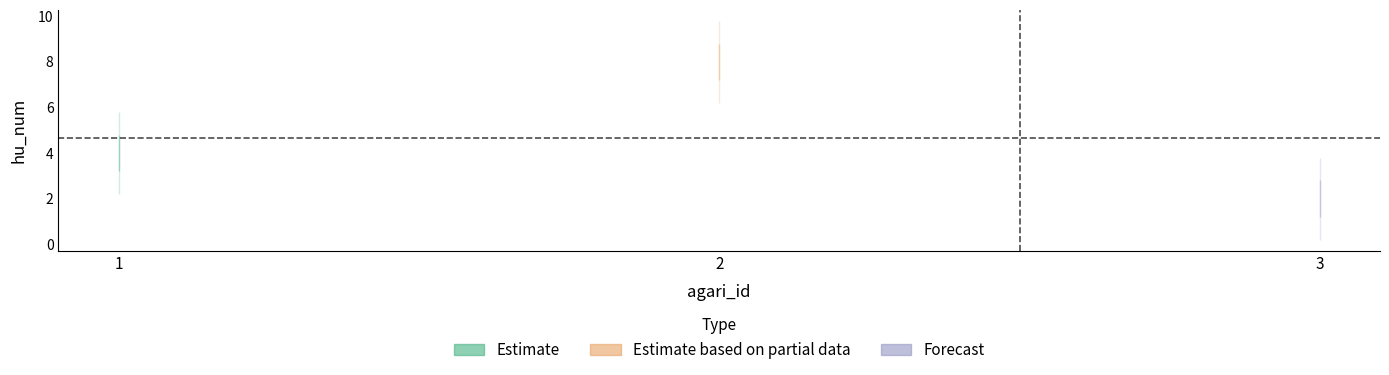

At which category does the chart reach its minimum across all series?

3